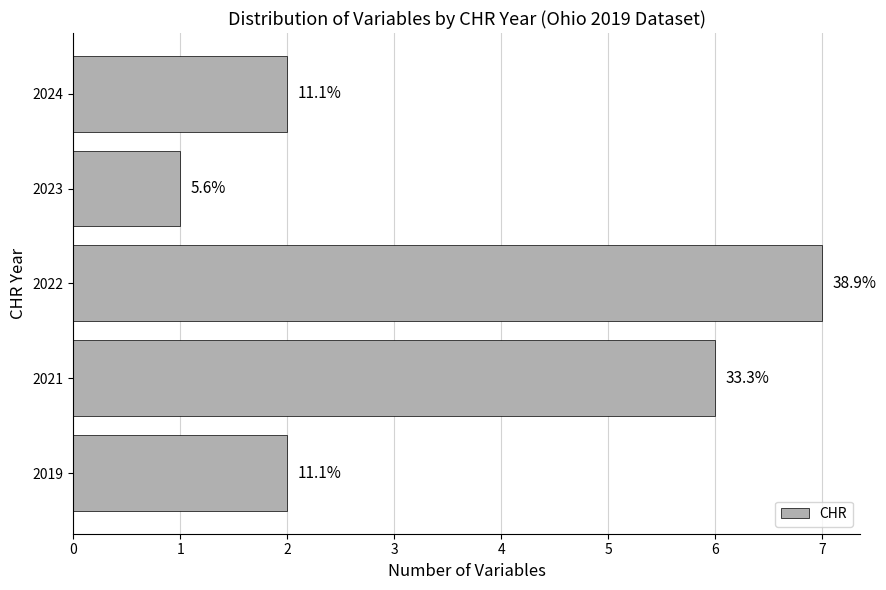

Are the bars horizontal?

Yes